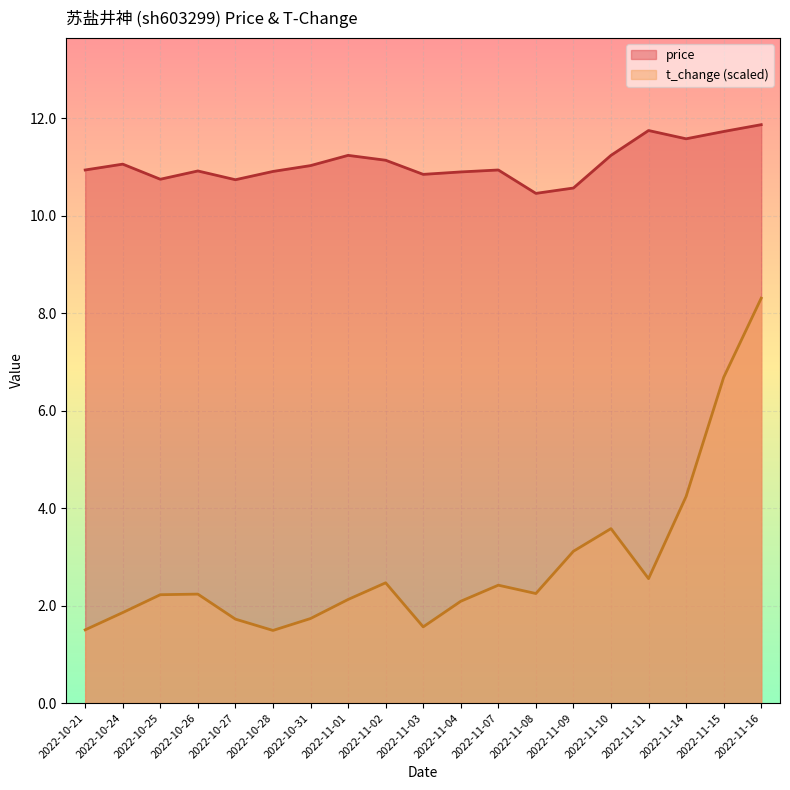

At which label is price closest to 11?

2022-10-31